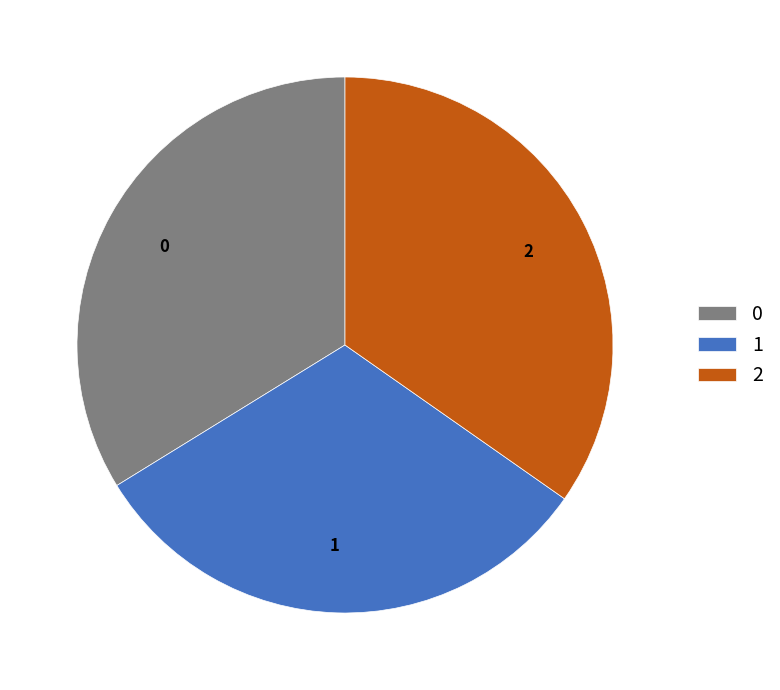

Rank the categories by value from highest to lowest.

2, 0, 1